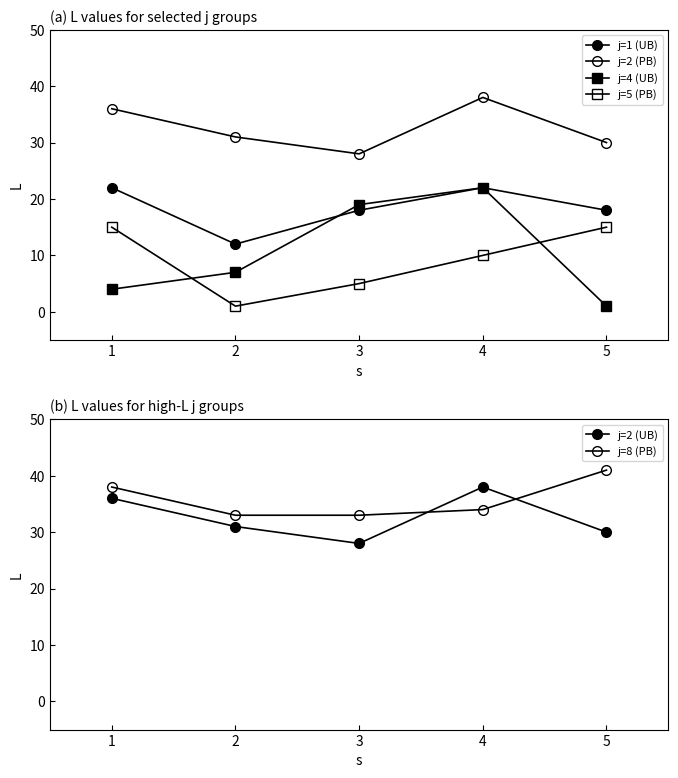

At how many categories does at least one series exceed 33?

3